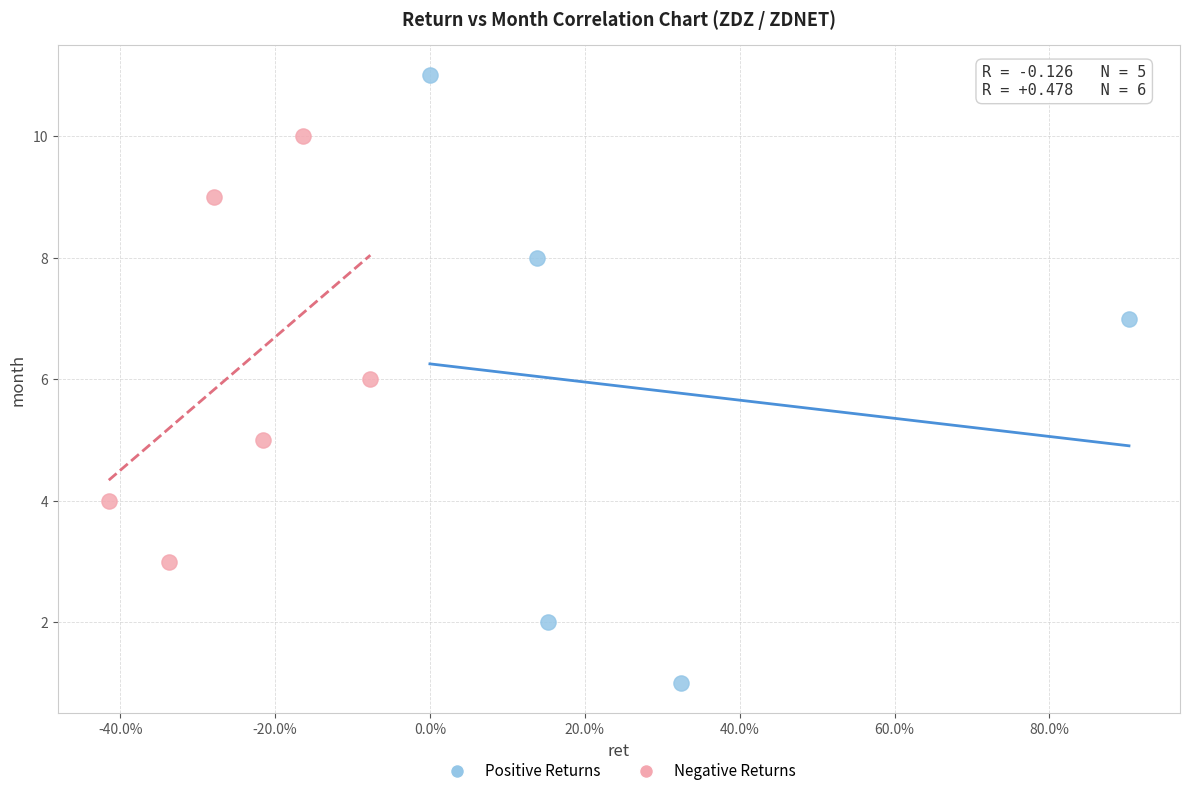

Which series reaches the minimum Y coordinate?

Positive Returns